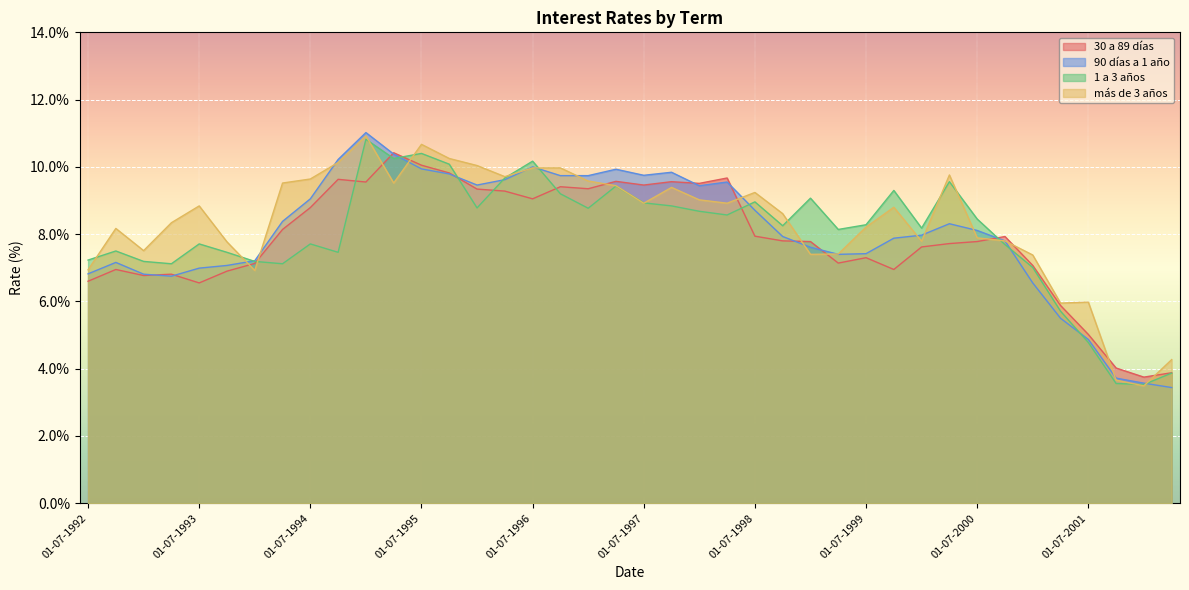

Which series has the largest total across all categories?

más de 3 años